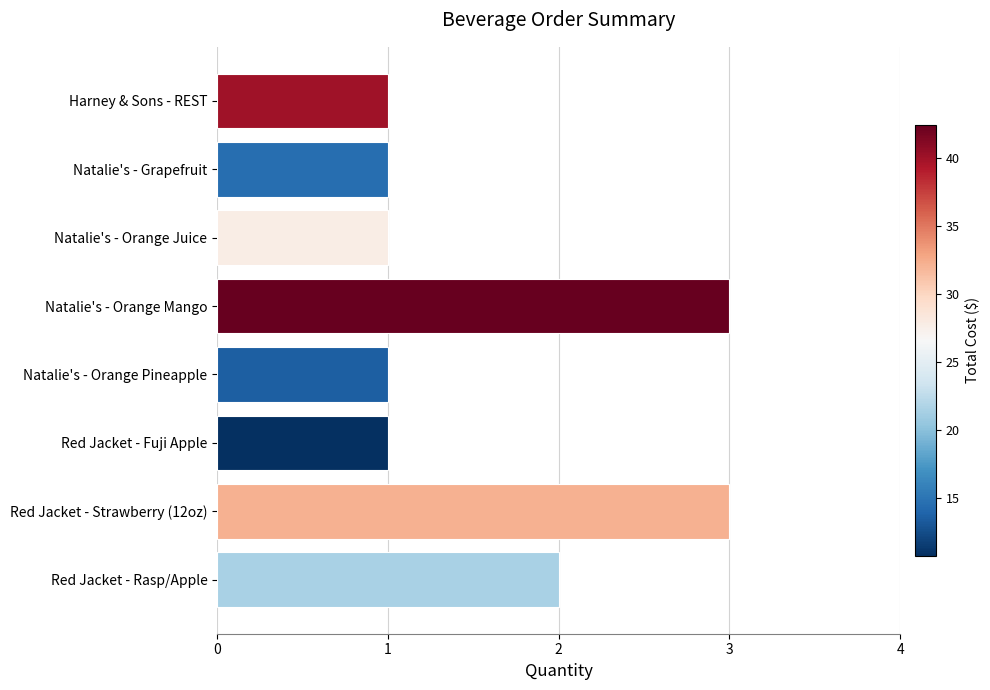

The chart shows a value of 1 at Natalie's - Orange Juice. True or false?

True